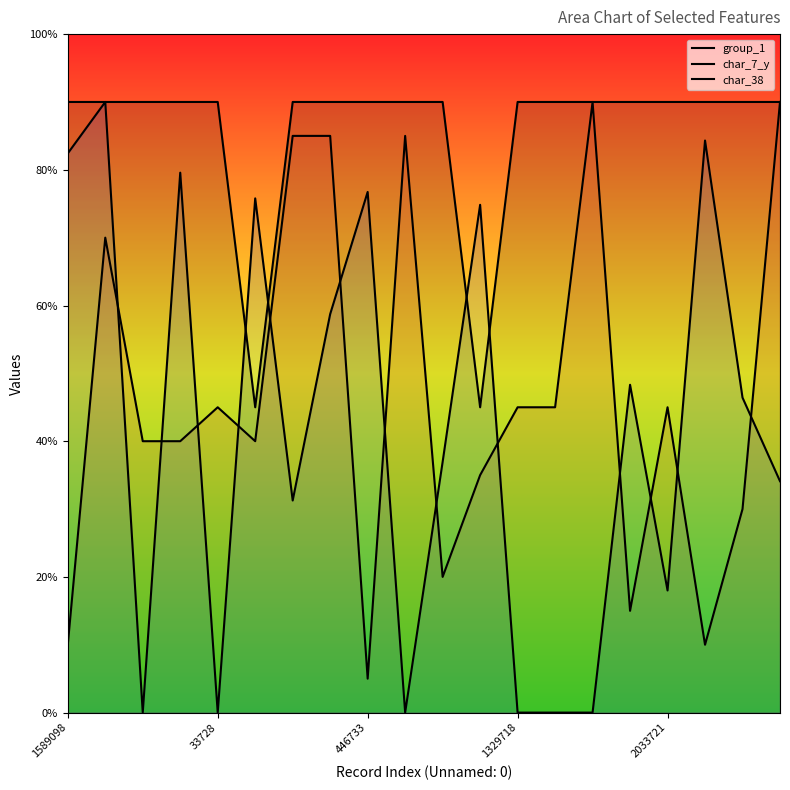

At which category does char_38 reach its first local peak?

33728